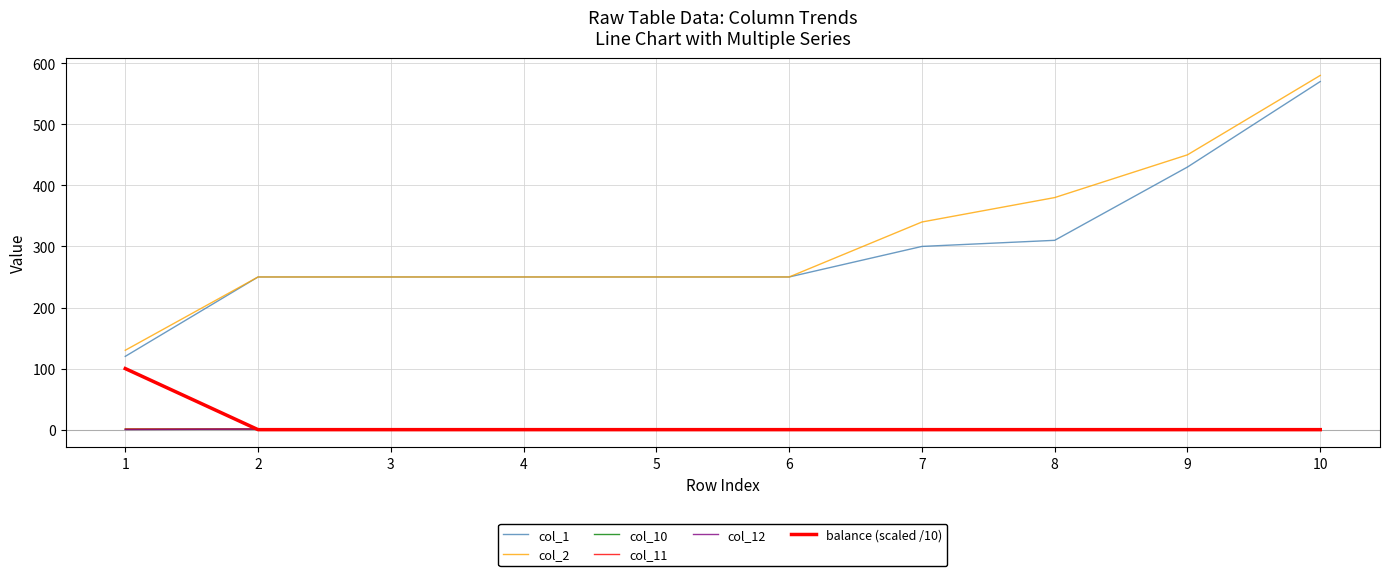

Is this an area chart (filled region under the line)?

No